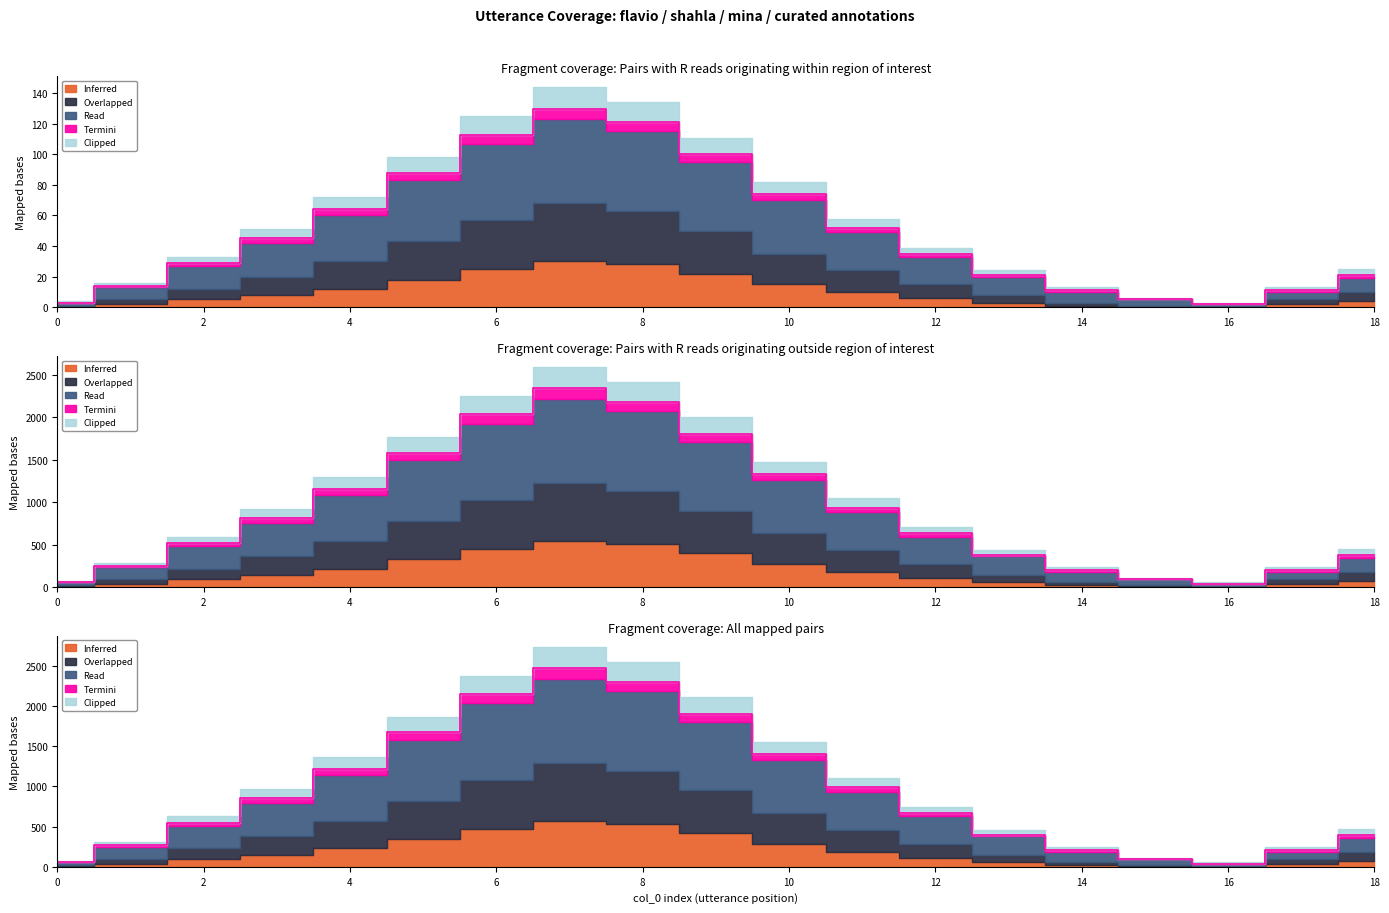

What is the total value across all series at 2?

1102